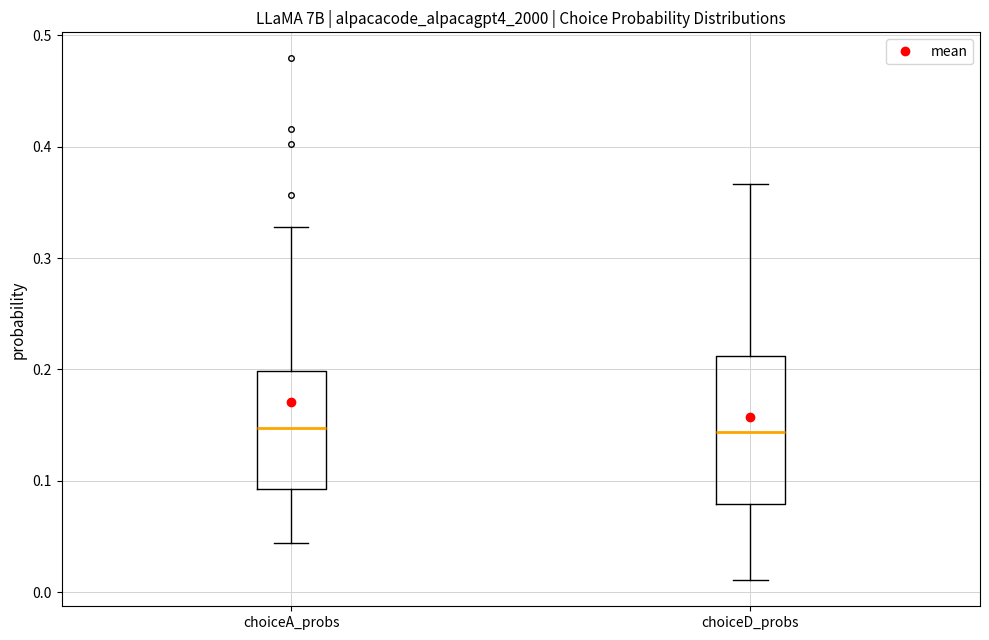

Which box is the tallest, from its lower edge to its upper edge?

choiceD_probs